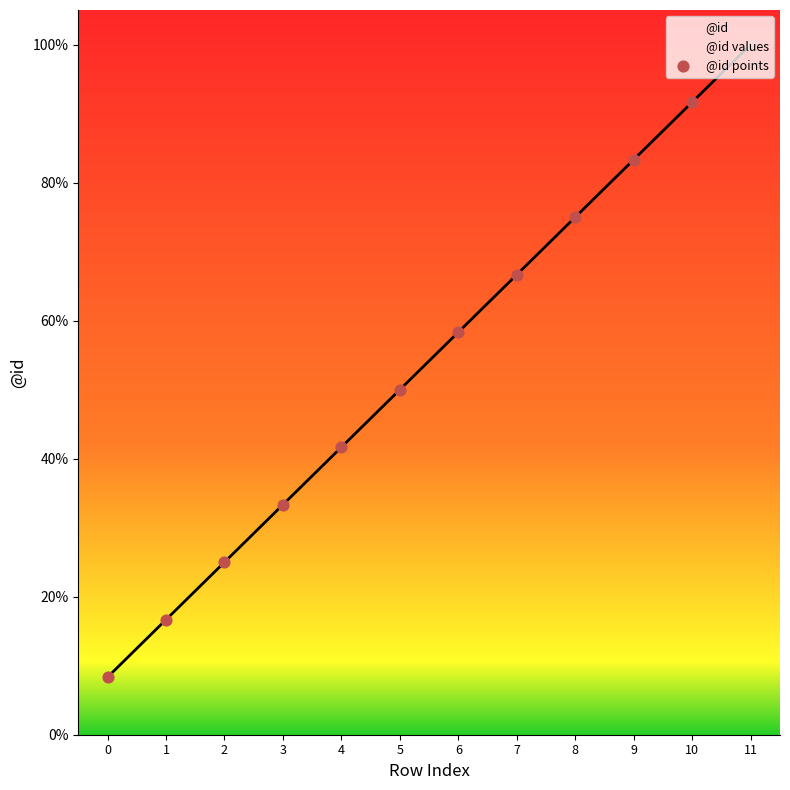

What is the ratio of the value at 6 to the value at 4?

1.4